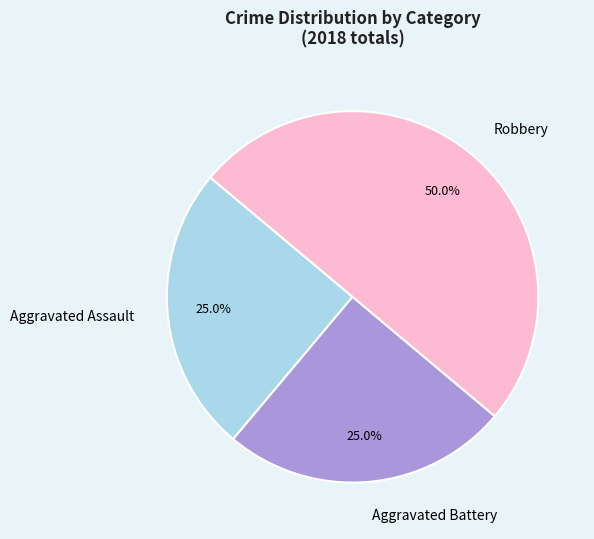

What percentage is the Aggravated Battery slice, to the nearest percent?

25%